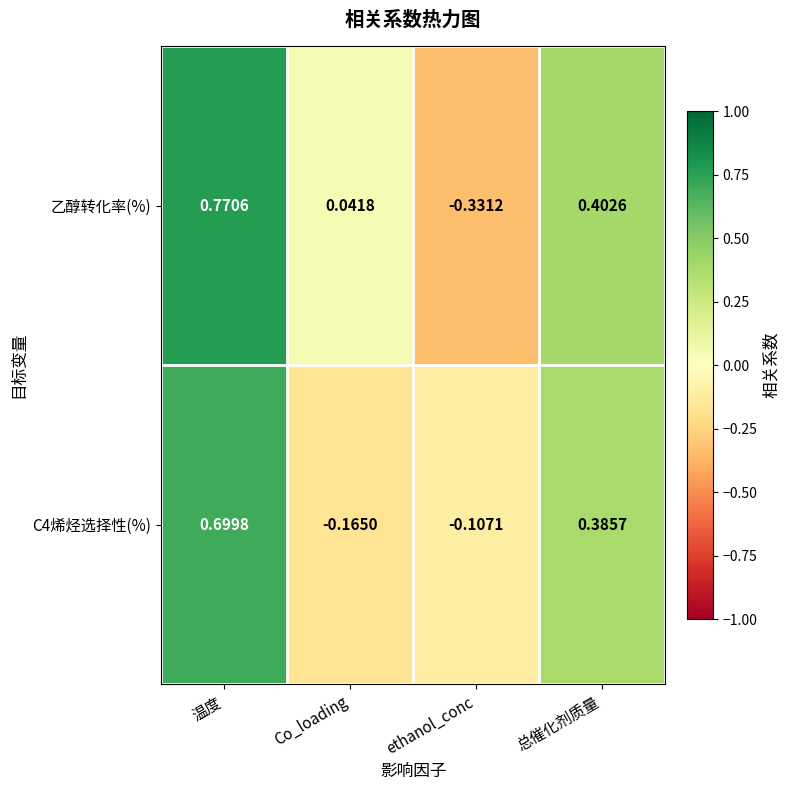

At how many categories does at least one series exceed 0?

3